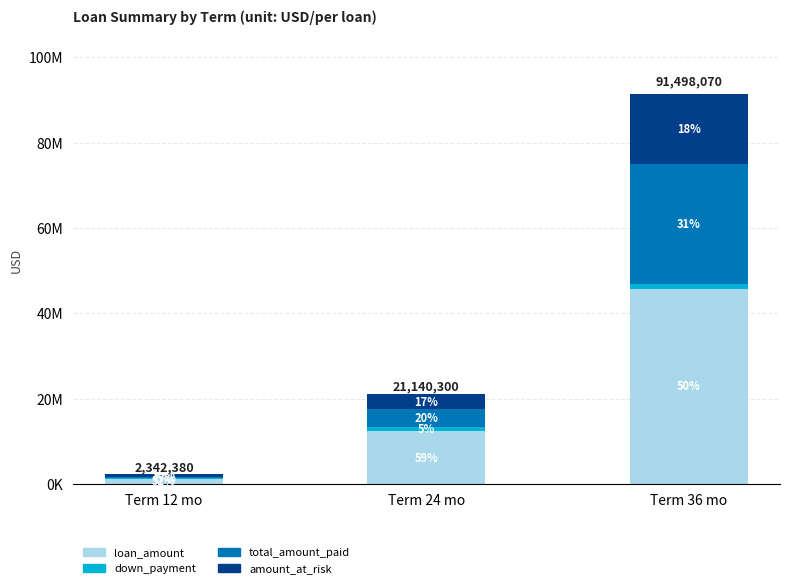

What are all the series names shown in the legend?

loan_amount, down_payment, total_amount_paid, amount_at_risk